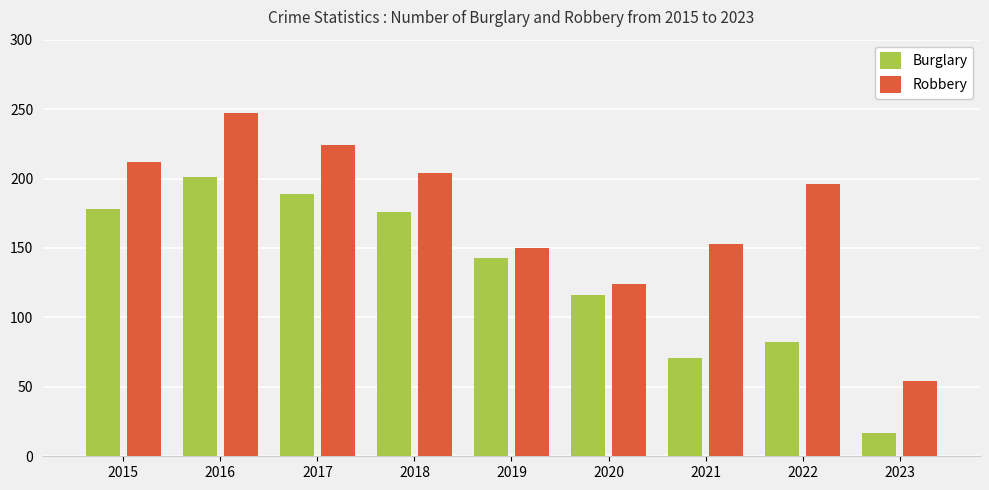

Which label corresponds to the smallest value in the chart?

2023